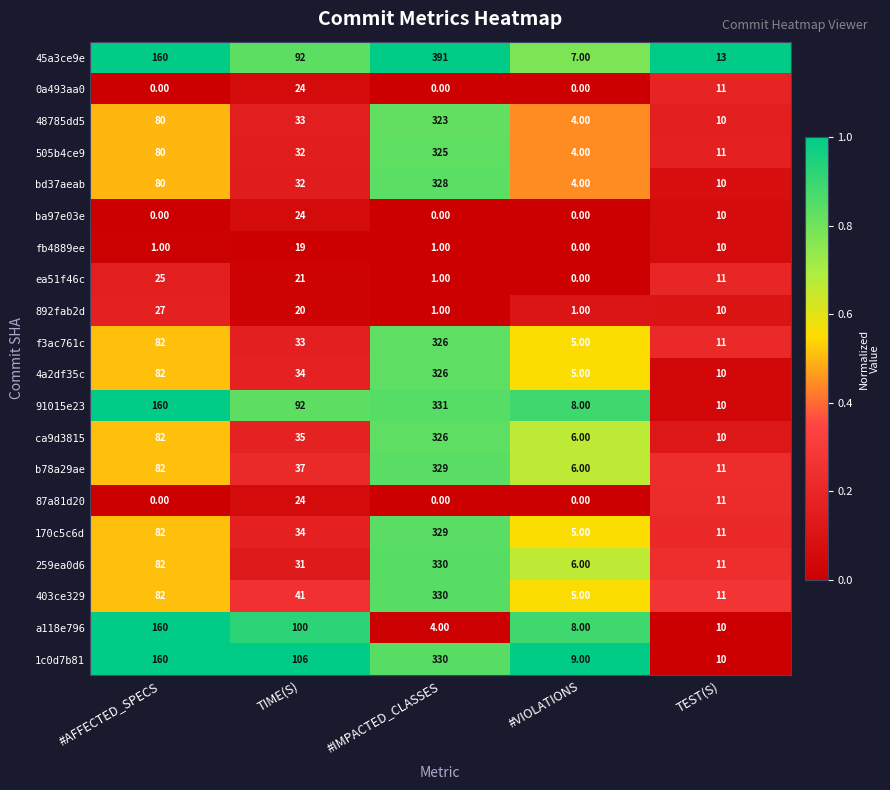

At which category is the sum across all series the highest?

#IMPACTED_CLASSES